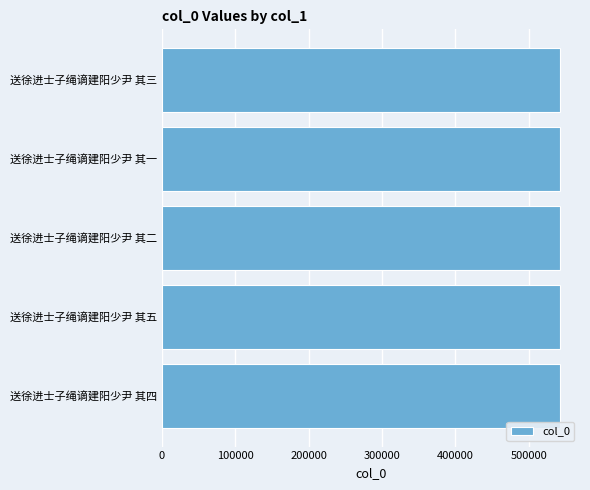

The chart shows a value of 542792 at 送徐进士子绳谪建阳少尹 其五. True or false?

True